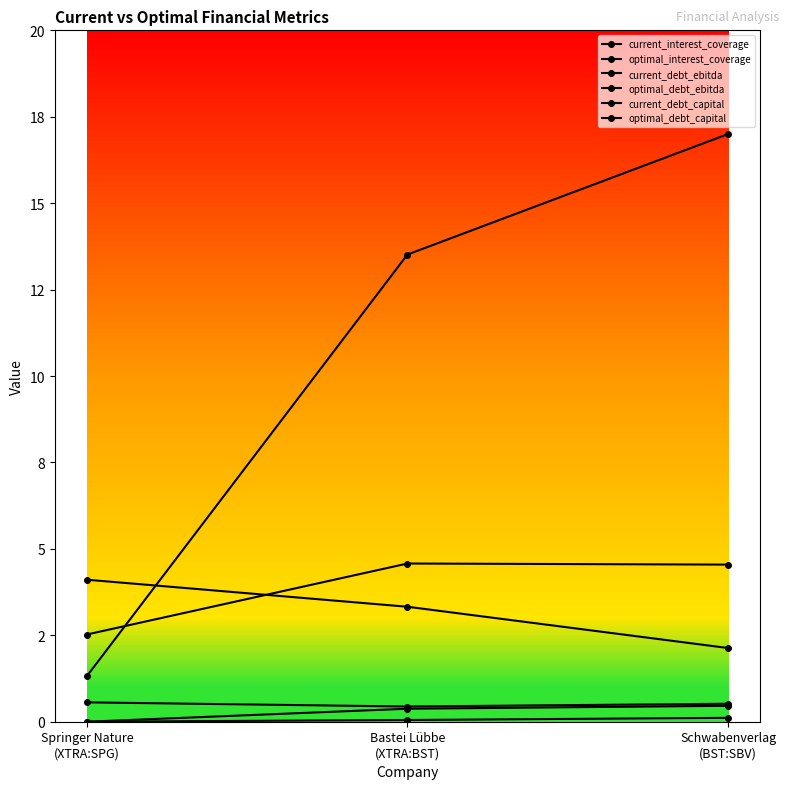

Does the chart have visible grid lines?

No